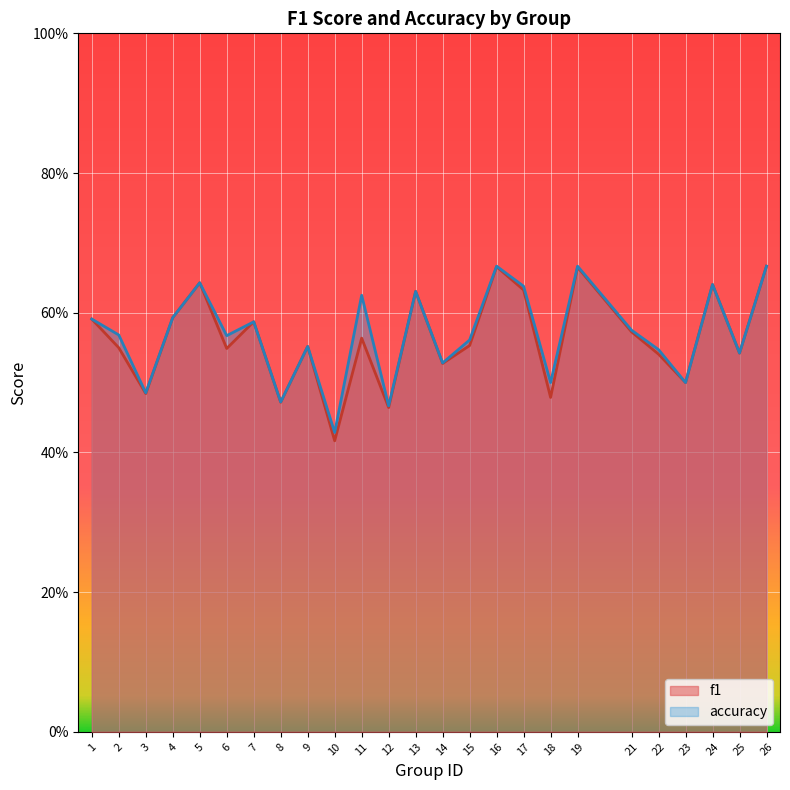

True or false: accuracy has a value of 0.7 at 10.

False